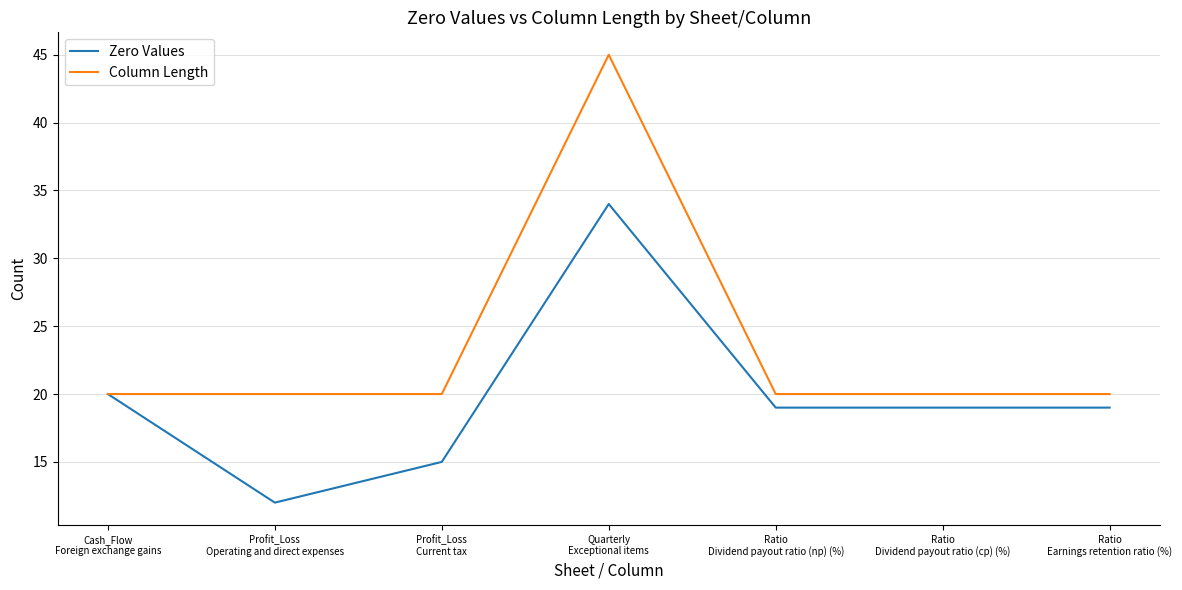

Rank the series by their average value, from lowest to highest.

Zero Values, Column Length